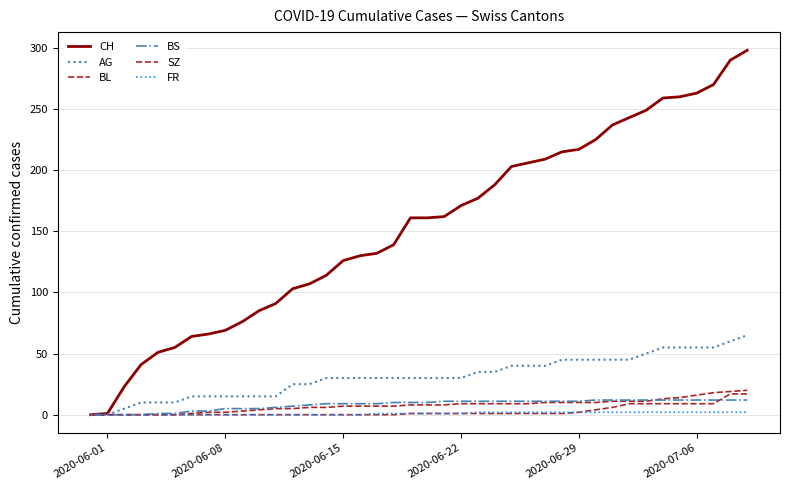

What are all the series names shown in the legend?

CH, AG, BL, BS, SZ, FR